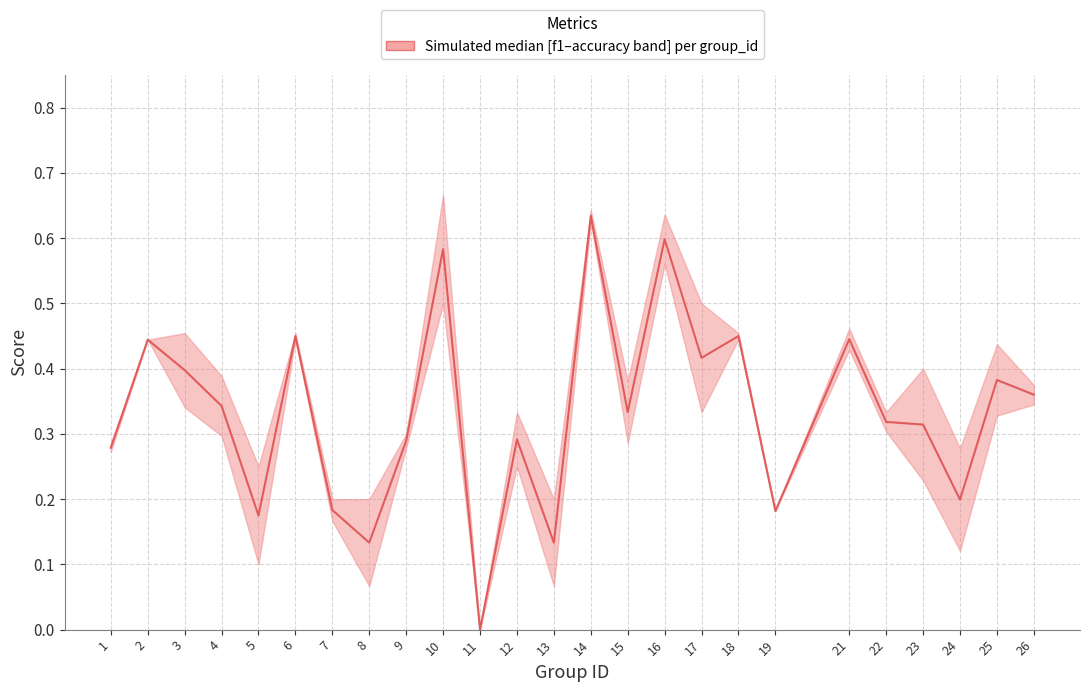

Is this an area chart (filled region under the line)?

No